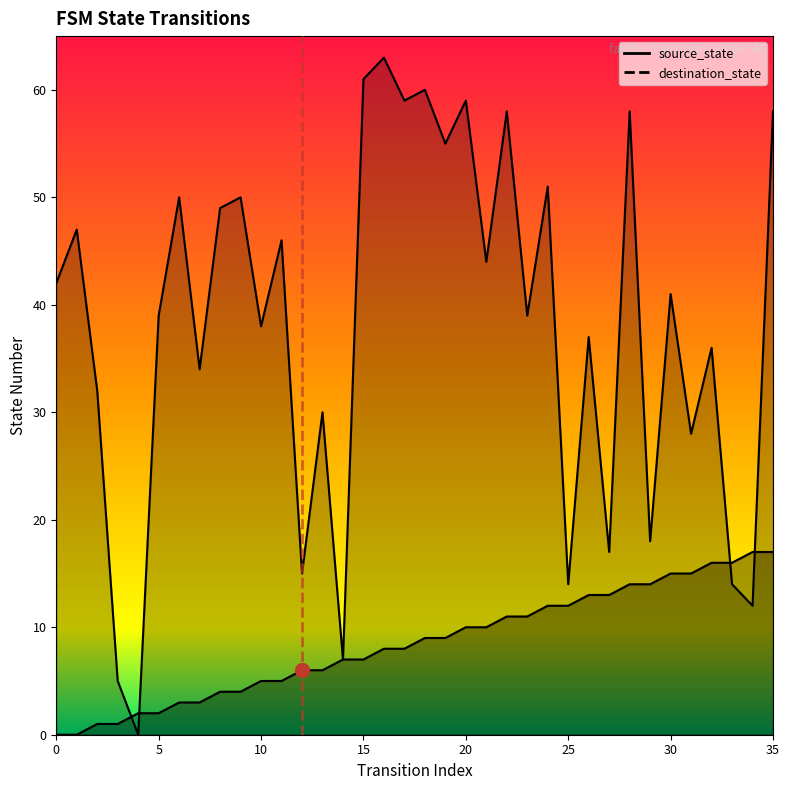

Reading left to right, list all the values displayed in this chart.

source_state: 0=0	1=0	2=1	3=1	4=2	5=2	6=3	7=3	8=4	9=4	10=5	11=5	12=6	13=6	14=7	15=7	16=8	17=8	18=9	19=9	20=10	21=10	22=11	23=11	24=12	25=12	26=13	27=13	28=14	29=14	30=15	31=15	32=16	33=16	34=17	35=17
destination_state: 0=42	1=47	2=32	3=5	4=0	5=39	6=50	7=34	8=49	9=50	10=38	11=46	12=15	13=30	14=7	15=61	16=63	17=59	18=60	19=55	20=59	21=44	22=58	23=39	24=51	25=14	26=37	27=17	28=58	29=18	30=41	31=28	32=36	33=14	34=12	35=58